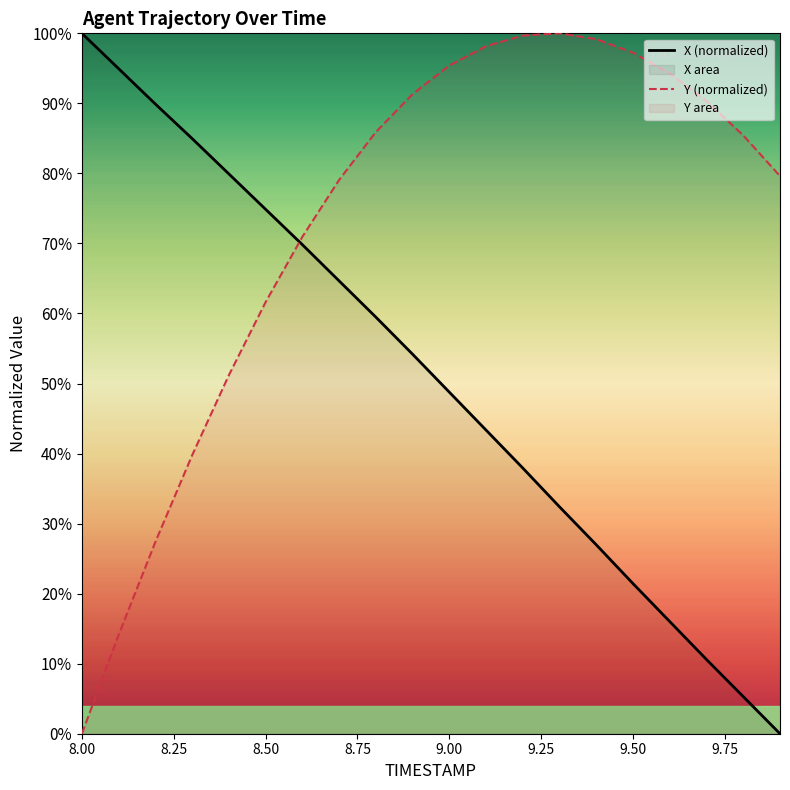

Which label corresponds to the largest value in the chart?

8.00